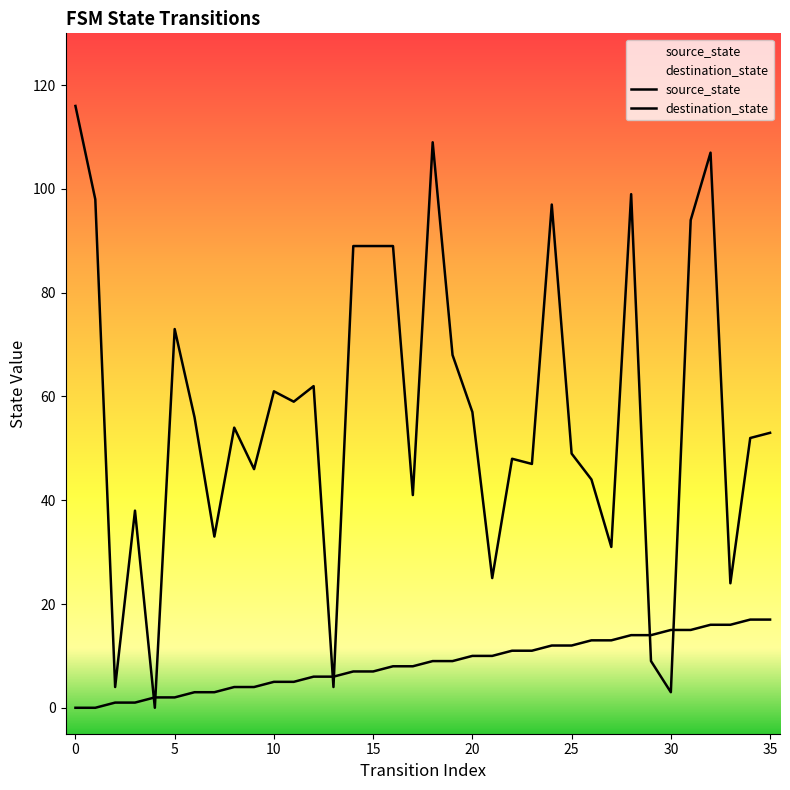

How many interior local peaks does the destination_state series have?

10